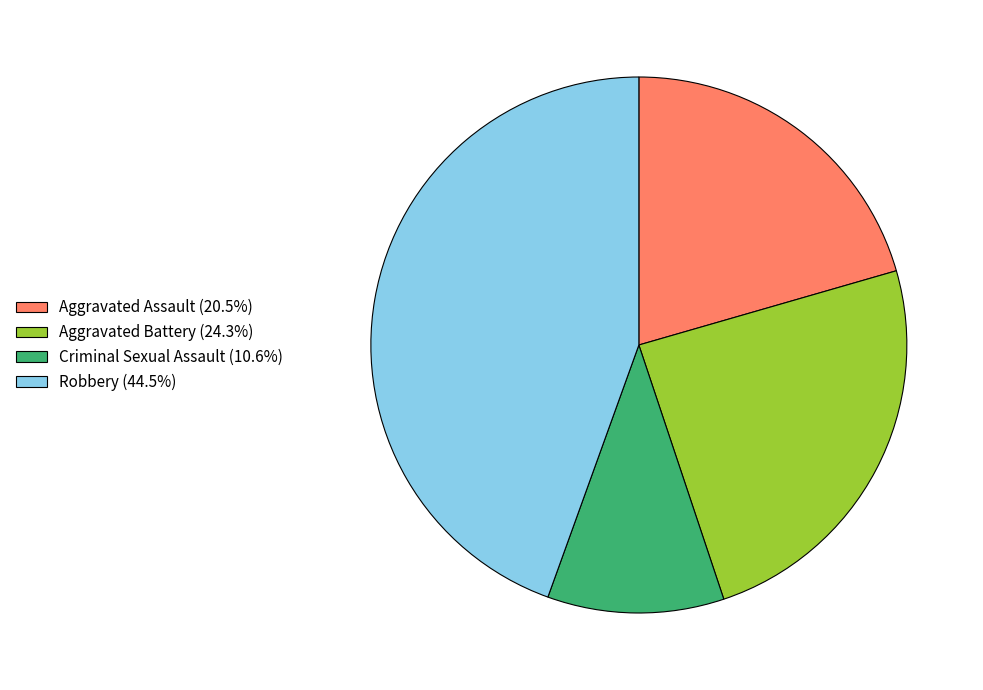

Which slice is the largest?

Robbery